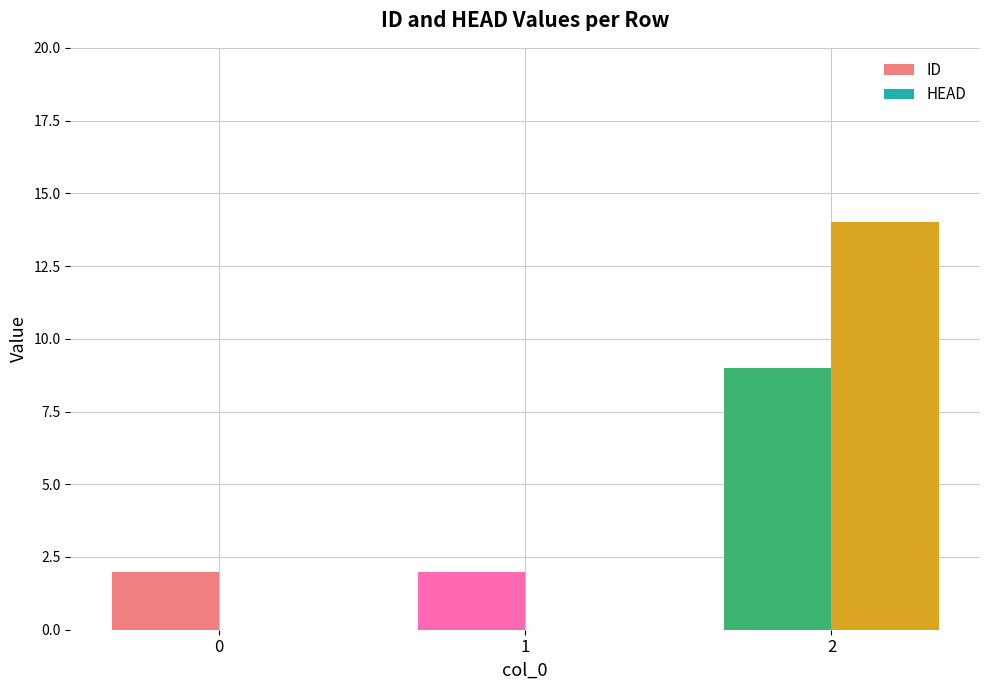

Reading left to right, extract all data points from this chart.

ID: 0=2	1=2	2=9
HEAD: 0=0	1=0	2=14